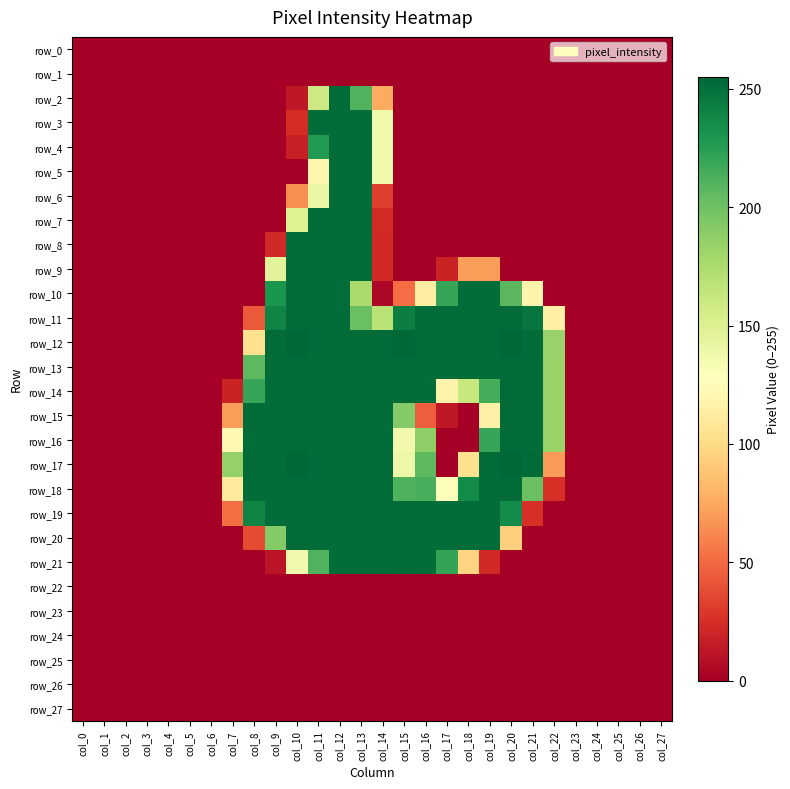

Which series has the largest total across all categories?

row_13